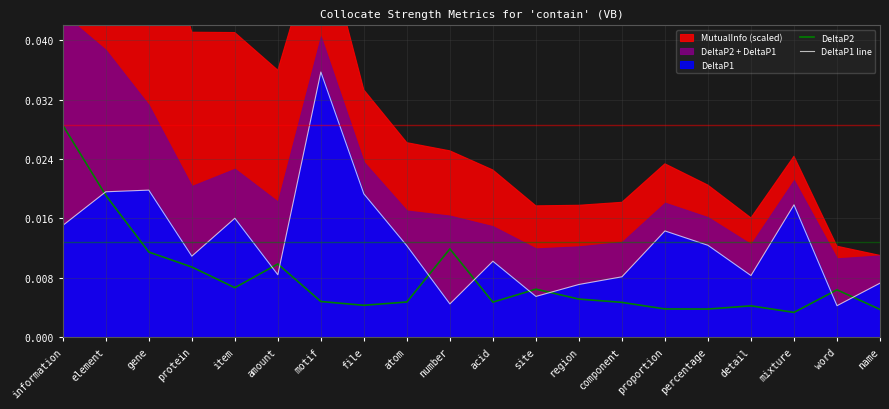

Is it true that DeltaP1 line equals 0.0 at acid?

False